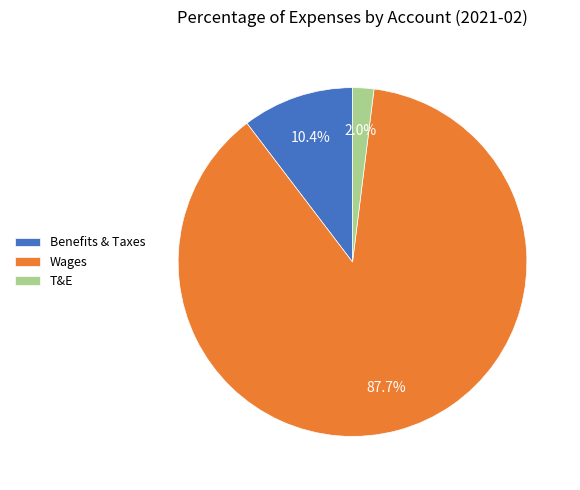

What portion of the pie excludes T&E?

98.0%